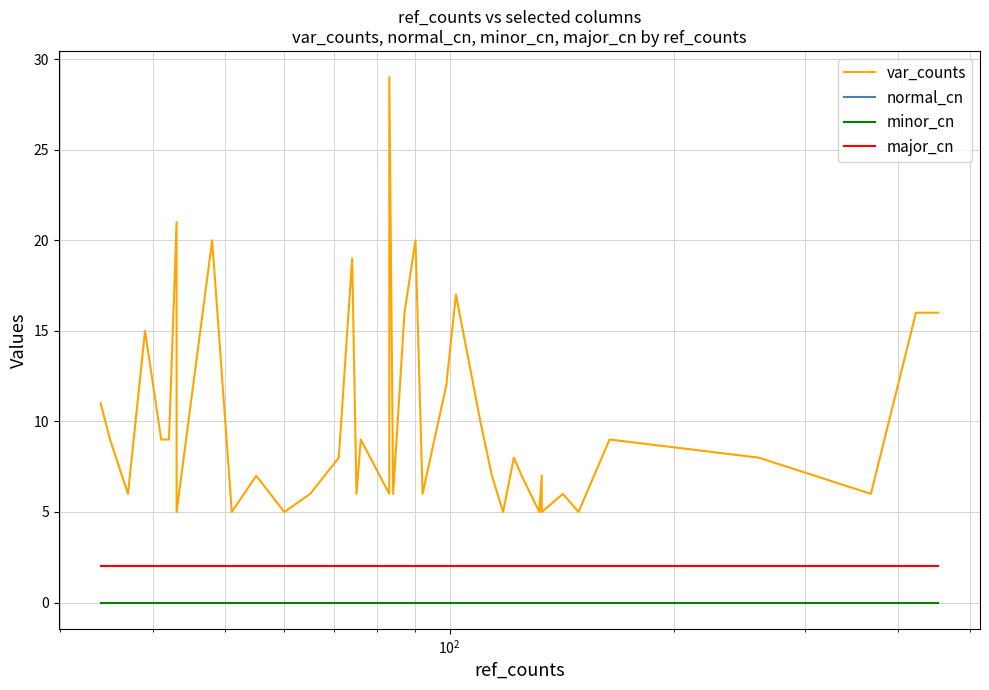

Does the chart have visible grid lines?

Yes